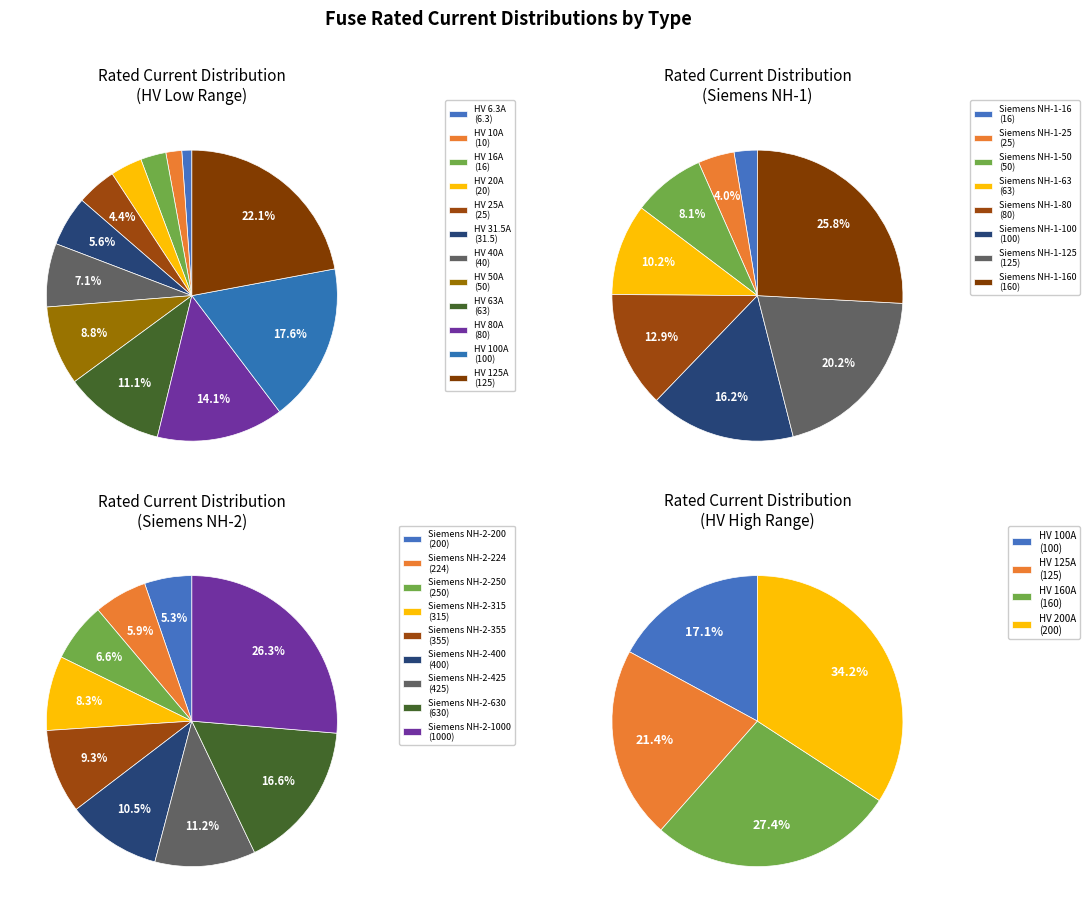

Does any single category account for the majority?

No